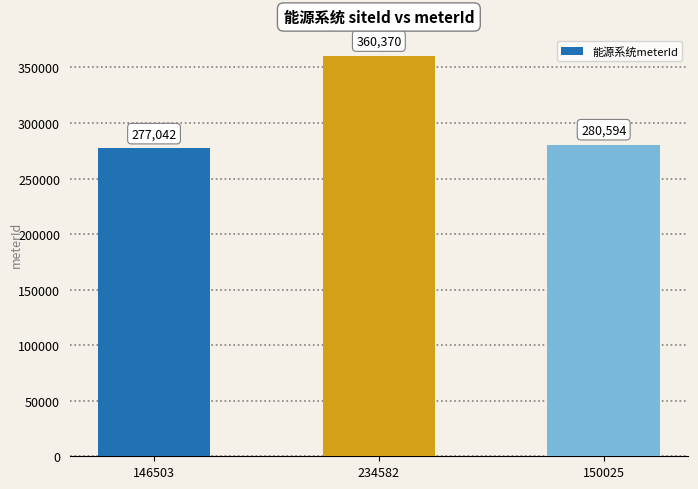

Is it true that the value at 146503 is 277042?

True